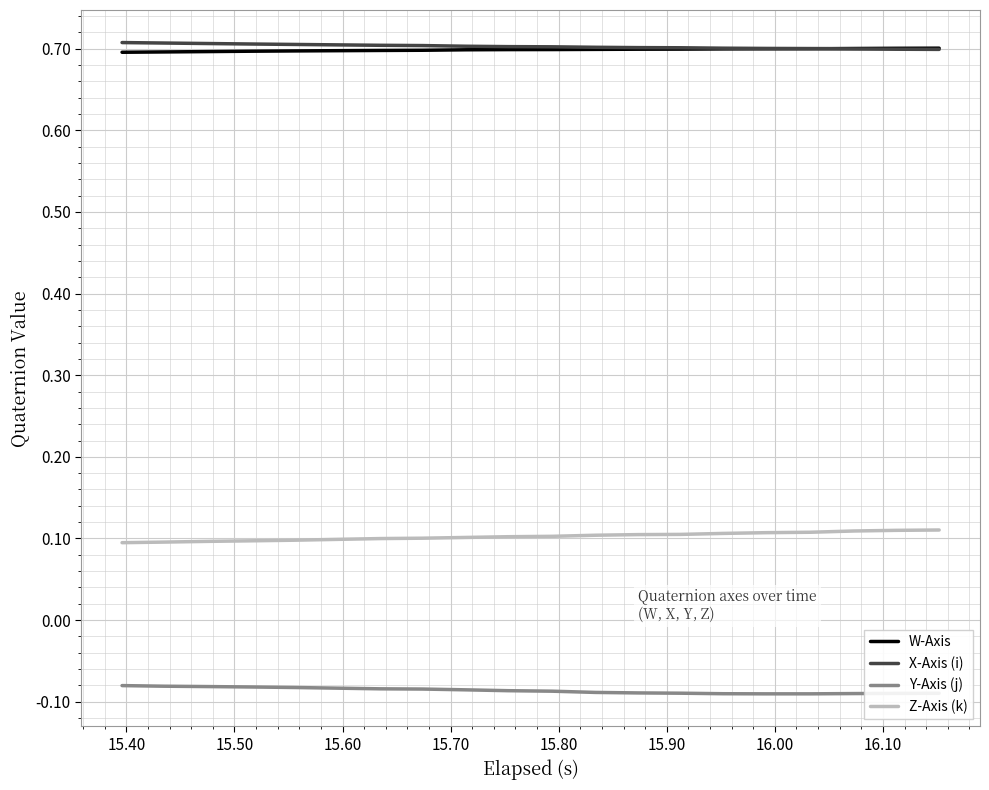

True or false: Y-Axis (j) and X-Axis (i) intersect in this chart.

False